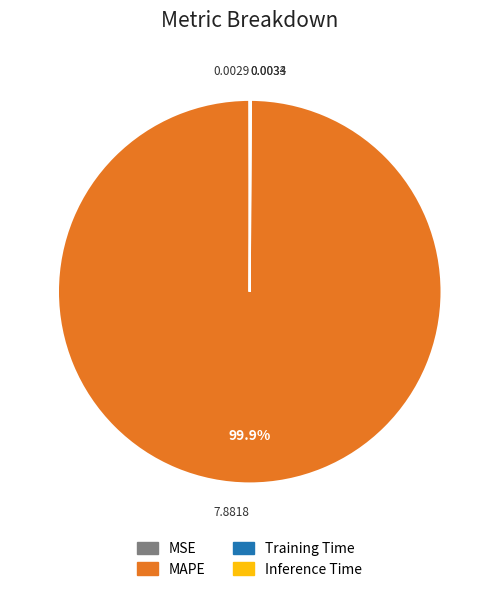

What is the majority slice?

MAPE